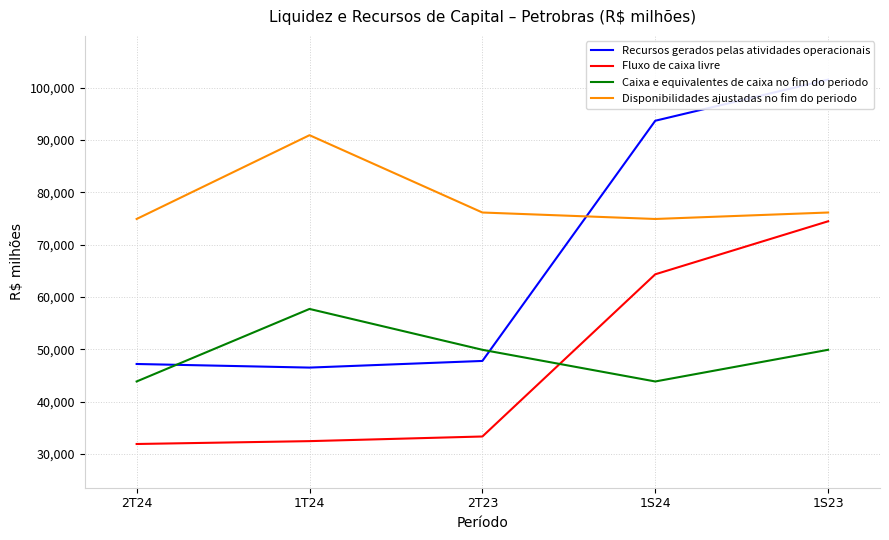

The value of Fluxo de caixa livre at 1T24 is 48739. True or false?

False